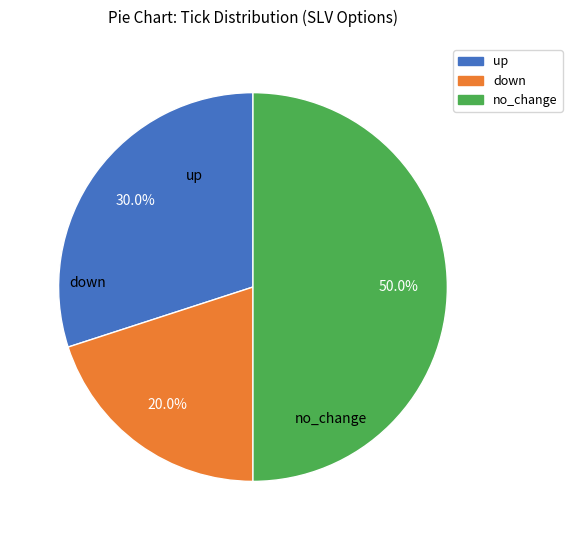

Which category has the smallest portion of the pie?

down